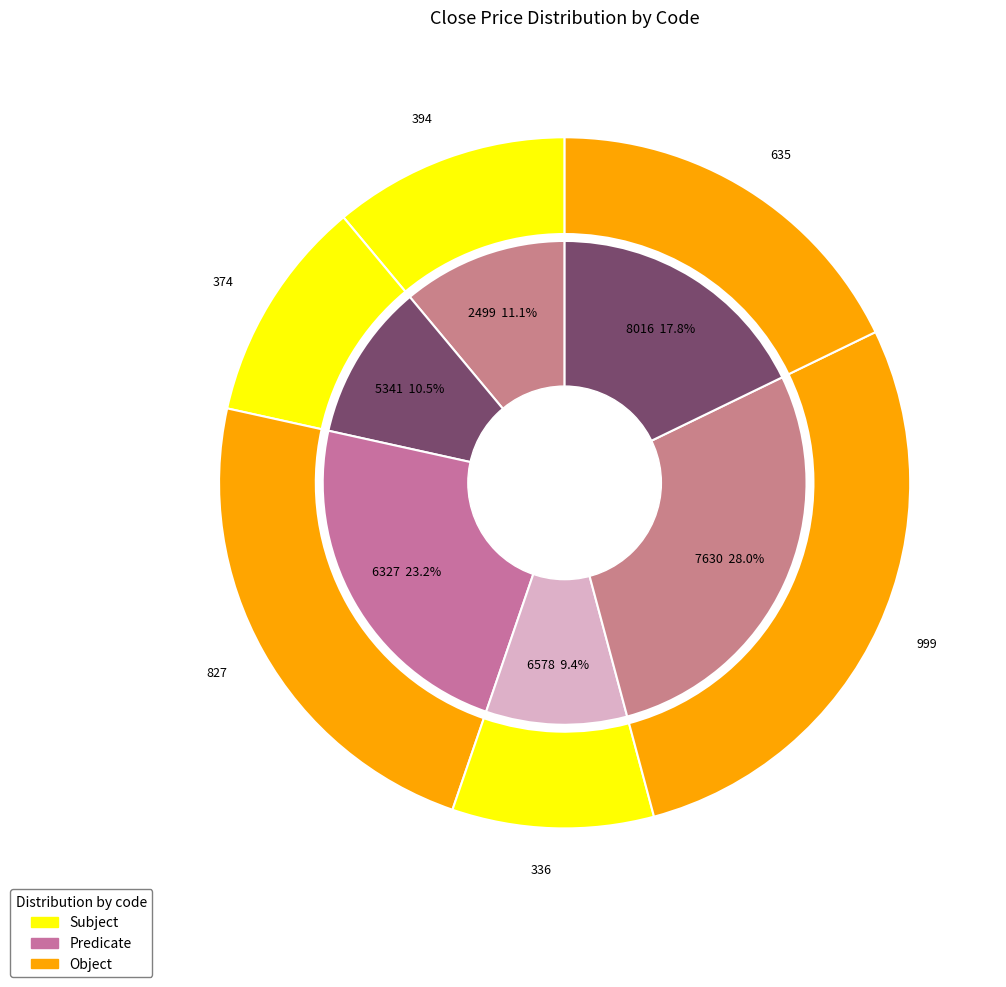

To the nearest percent, what is the difference between the largest and smallest slice percentages?

19%